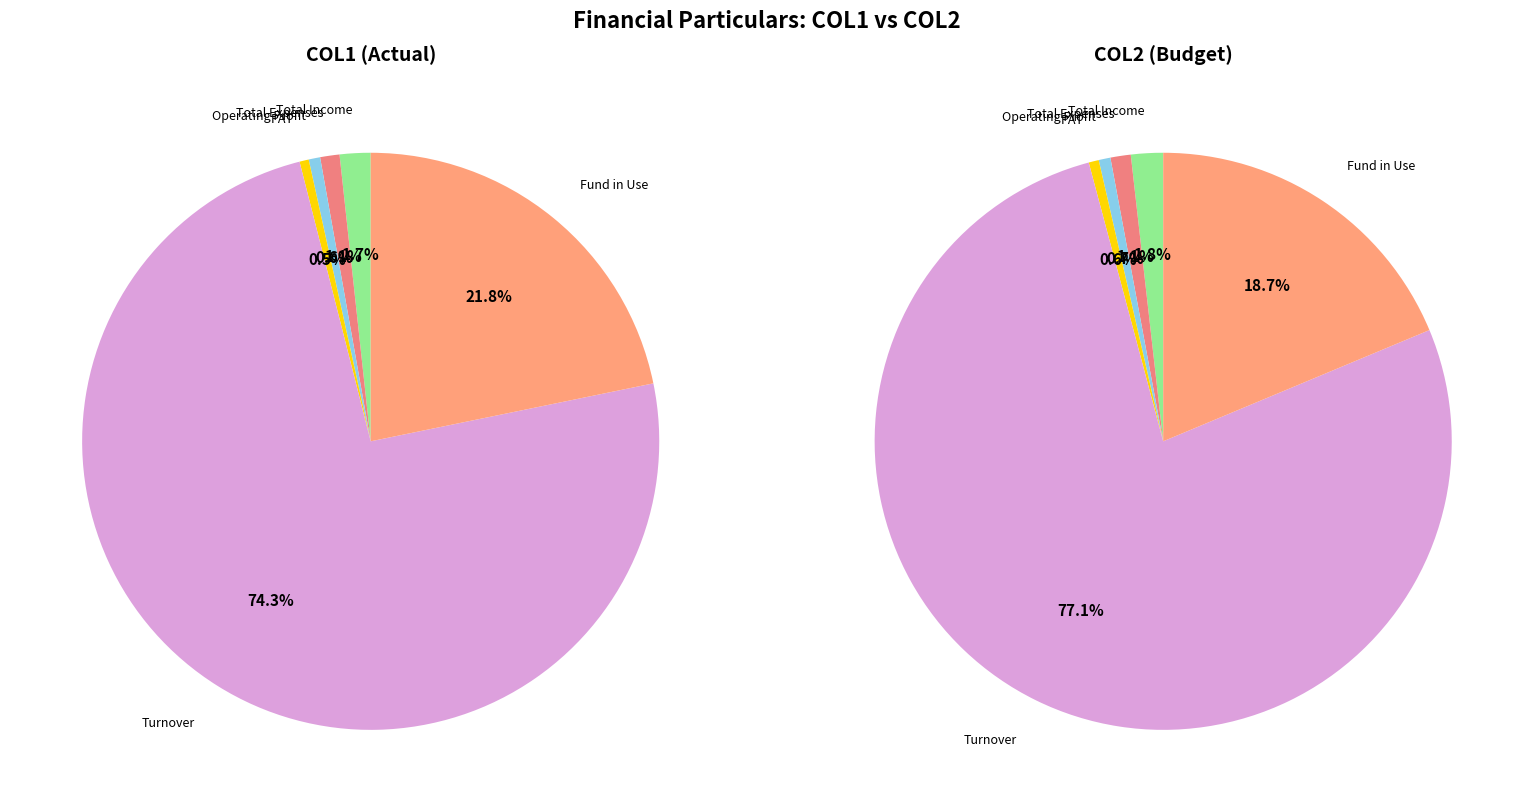

The Turnover slice represents 84% of the pie. True or false?

False